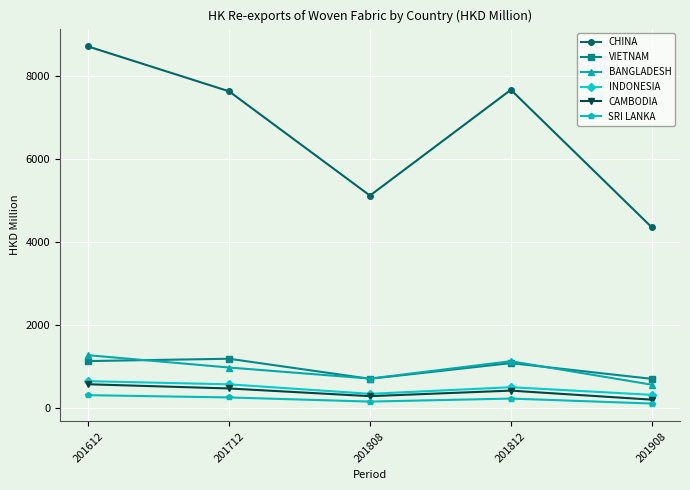

Which series has the widest spread of values?

CHINA